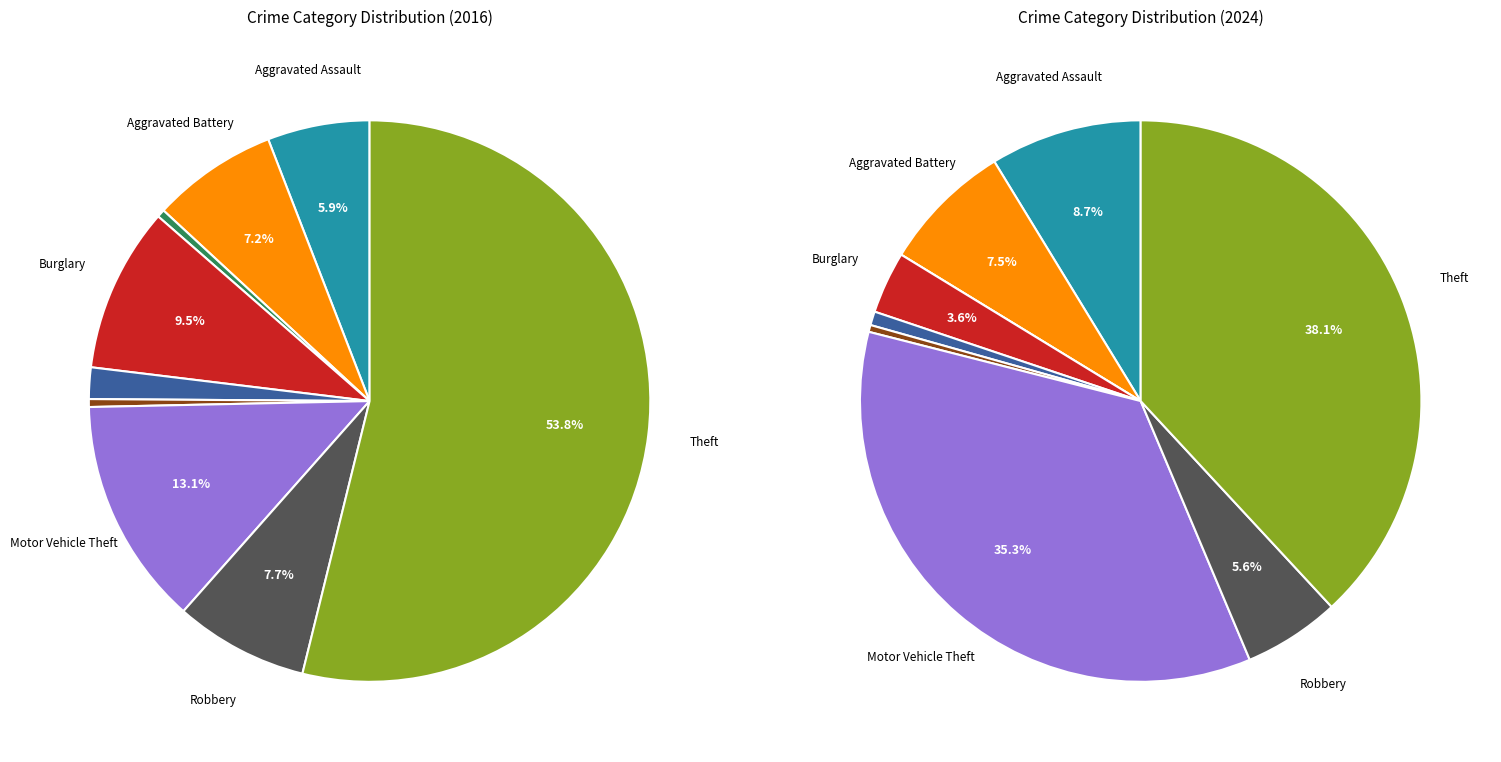

What portion of the pie excludes 6?

86.9%